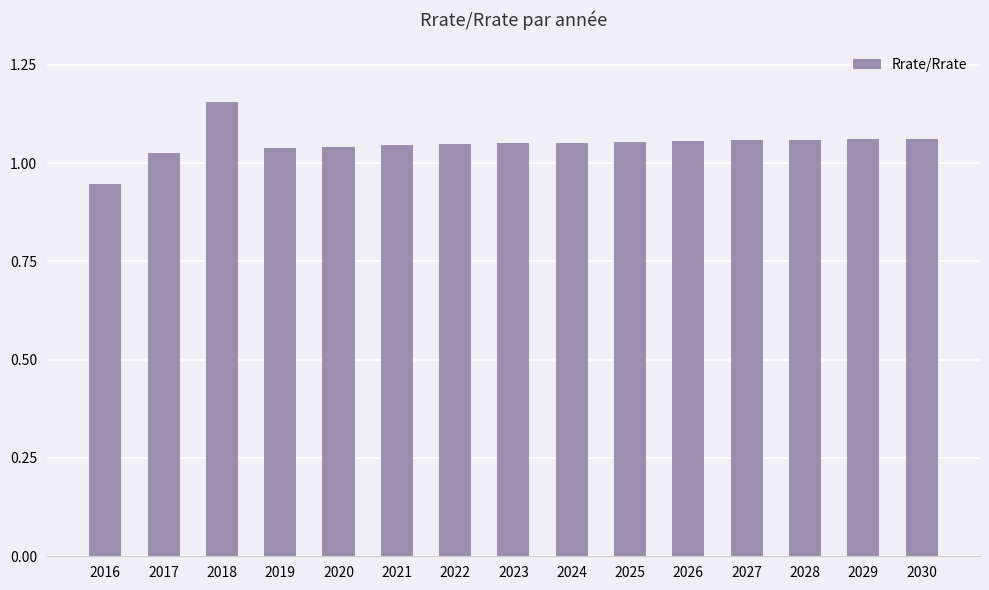

Which has a higher value, 2018 or 2022?

2018